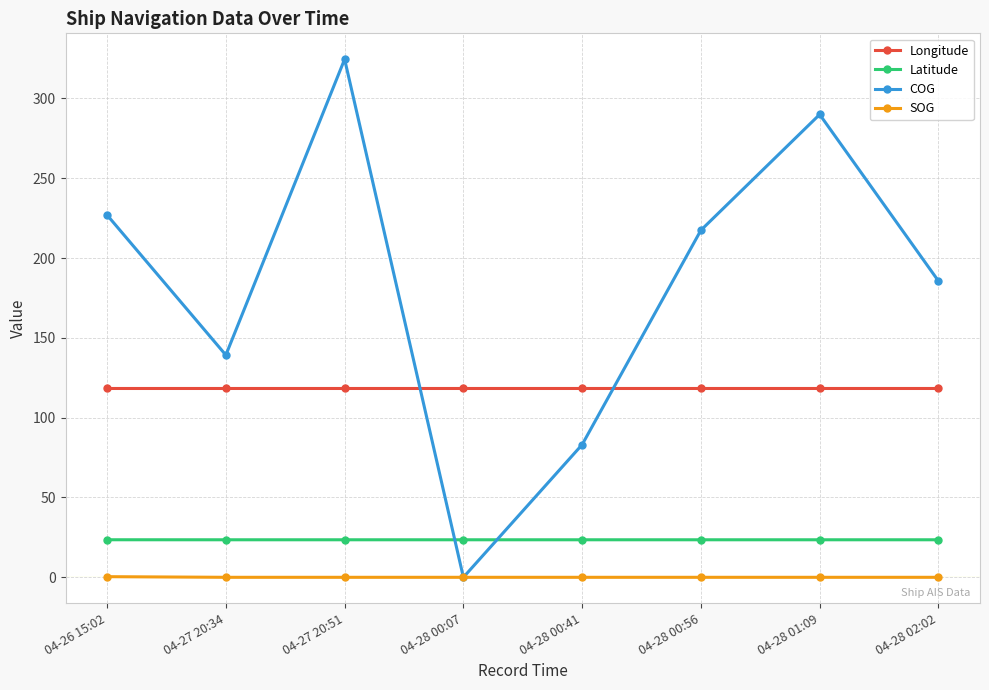

List the series in order of their peak value, highest first.

COG, Longitude, Latitude, SOG